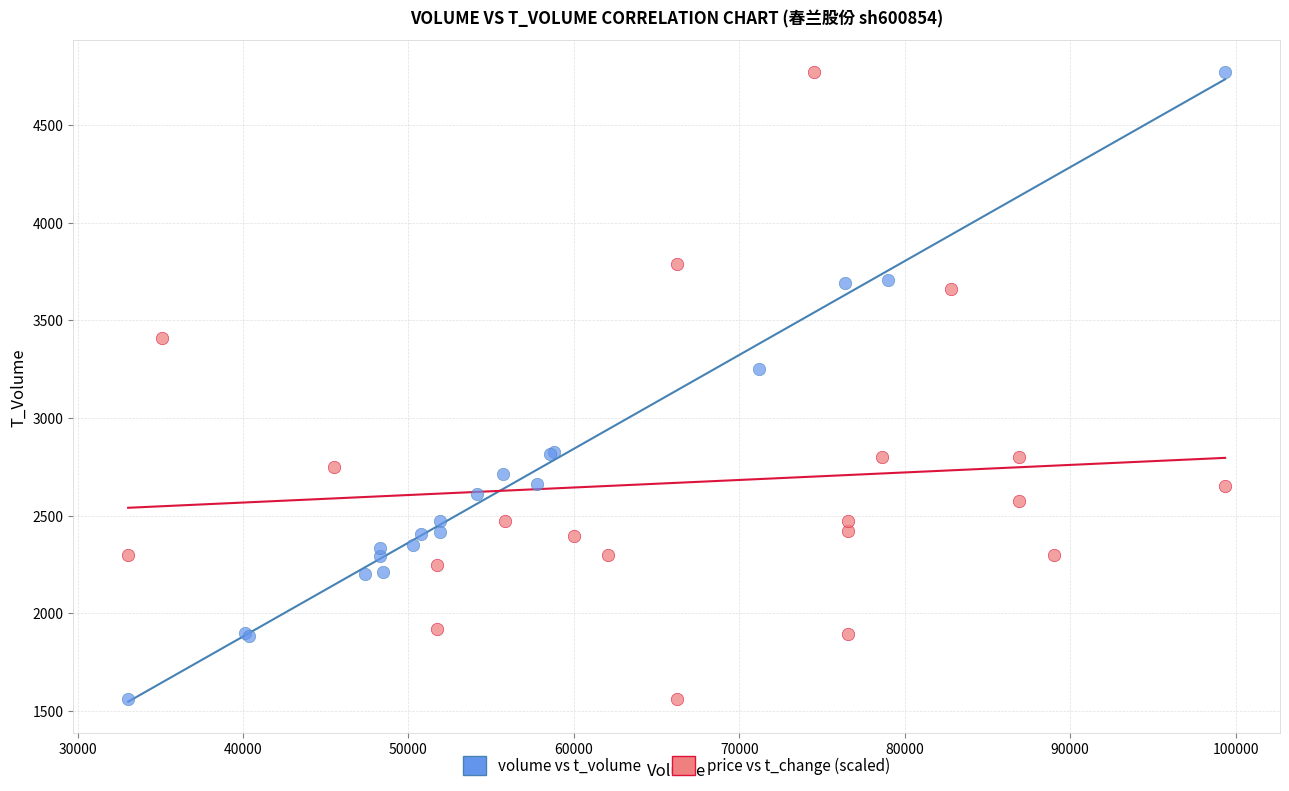

What are all the series names shown in the legend?

volume vs t_volume, price vs t_change (scaled)